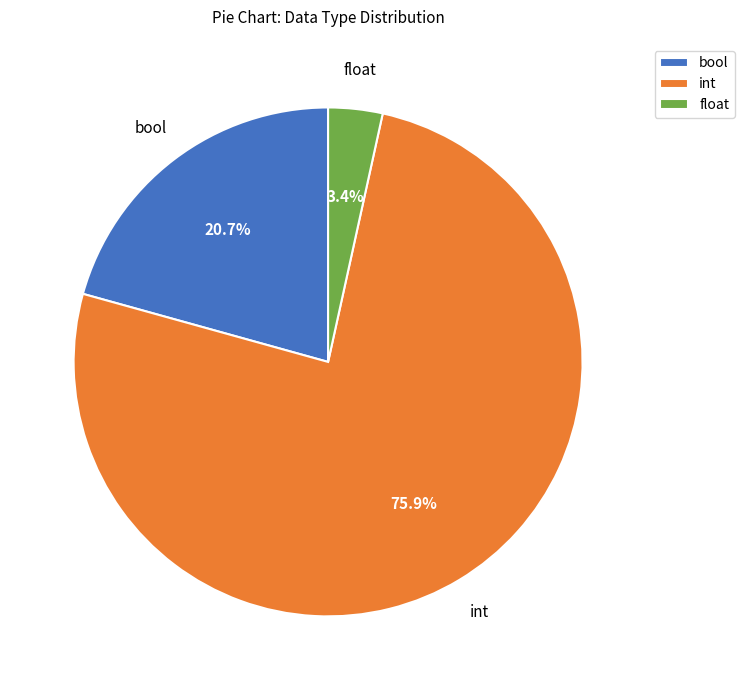

Approximately how many times larger is the value at bool compared to int?

0.3